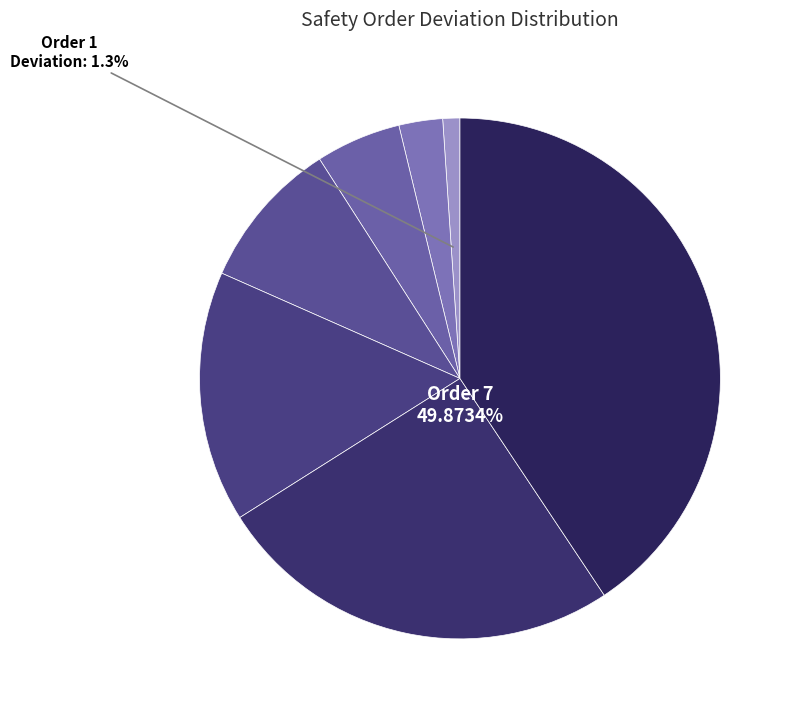

Count the number of slices in the pie.

8